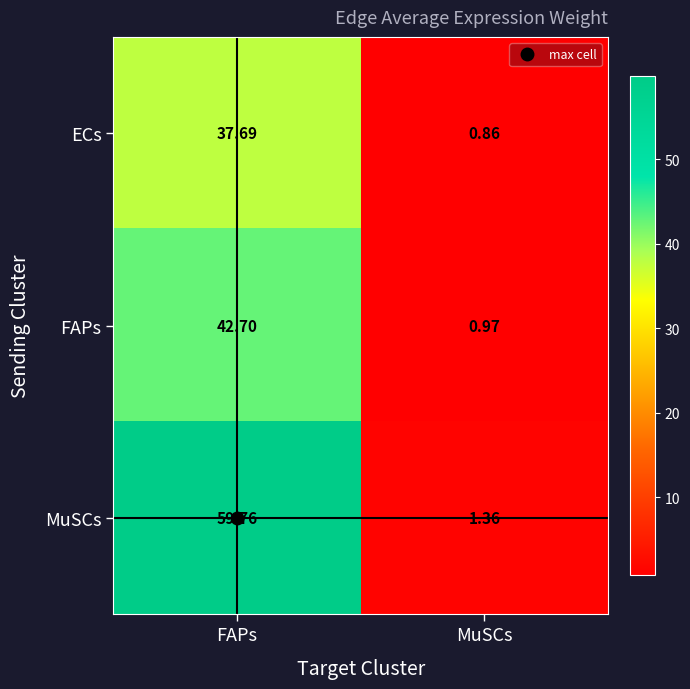

What is the spread (max minus min) of values at MuSCs?

0.5